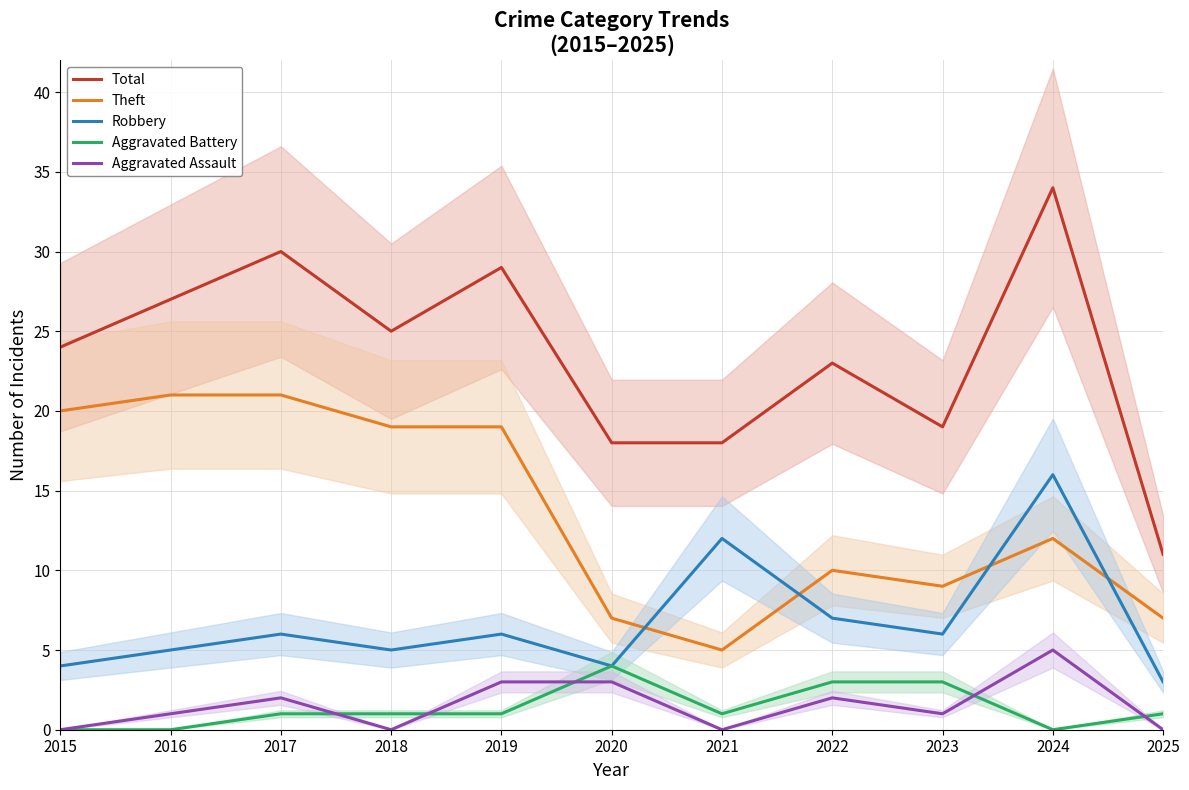

What are all the series names shown in the legend?

Total, Theft, Robbery, Aggravated Battery, Aggravated Assault